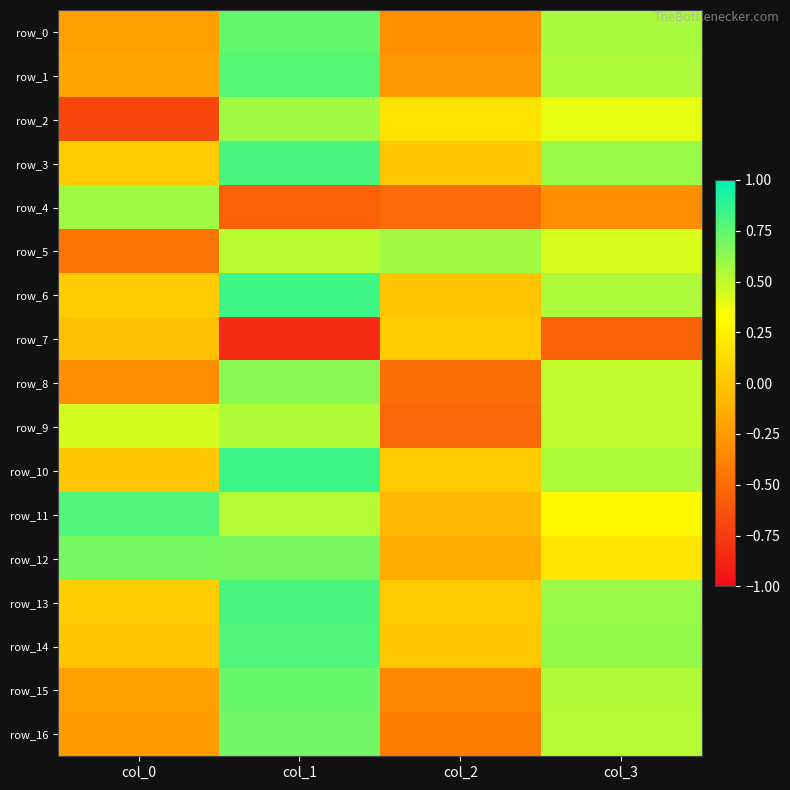

Is it true that row_6 equals 0.0 at col_0?

True